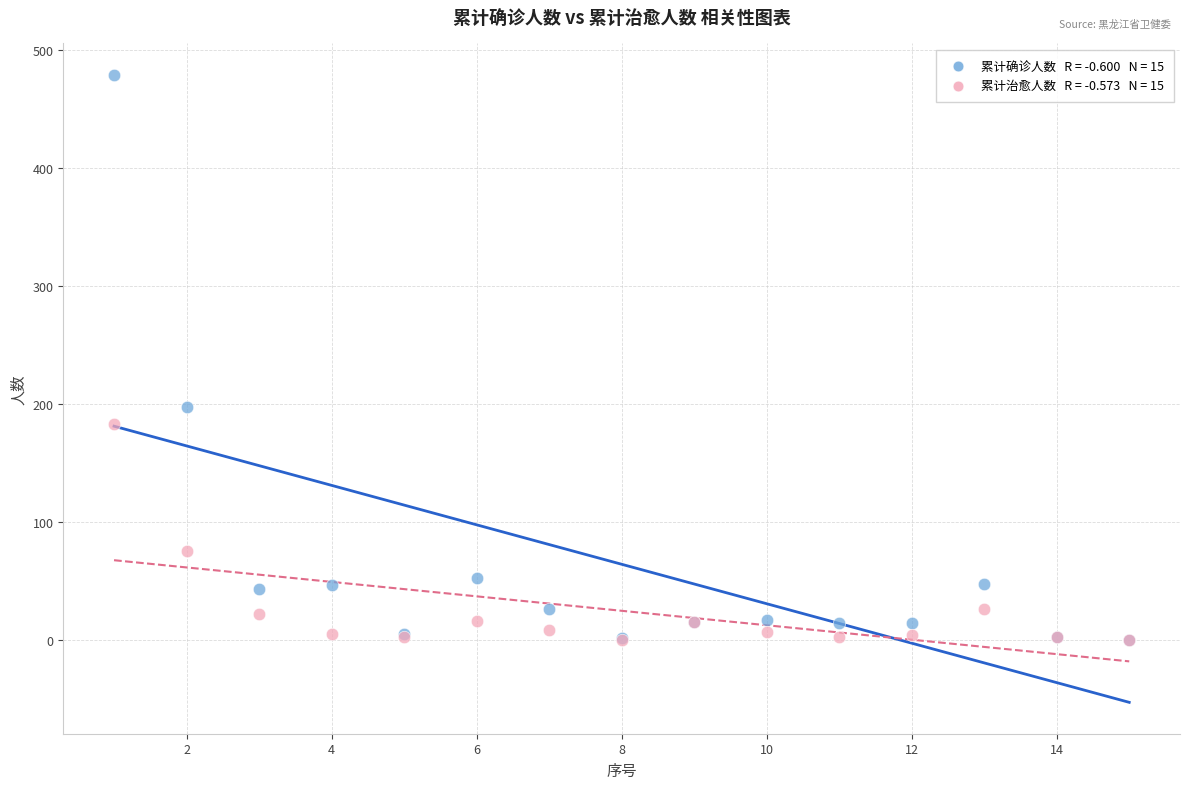

Across all series, what Y value is closest to 239?

197